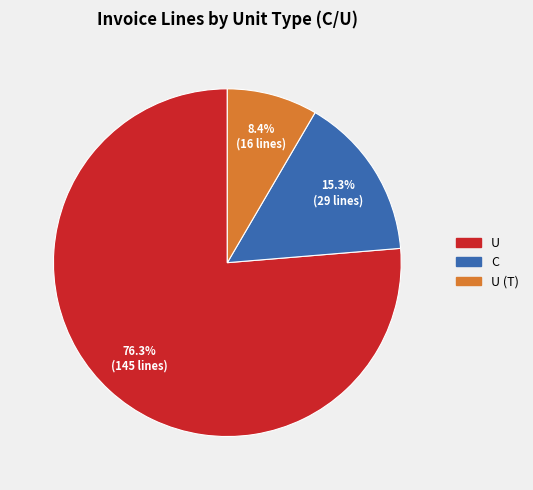

Is there any slice that represents more than half of the pie?

Yes